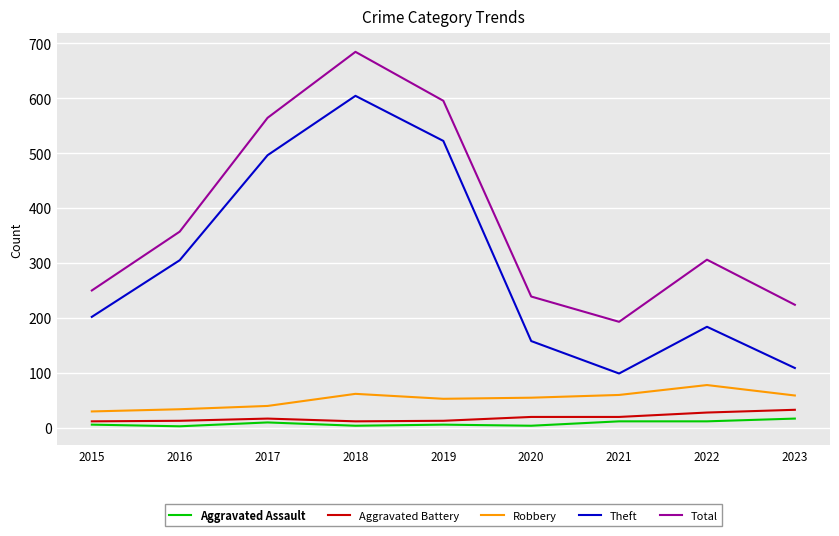

Between 2016 and 2017, which series saw the biggest shift?

Total